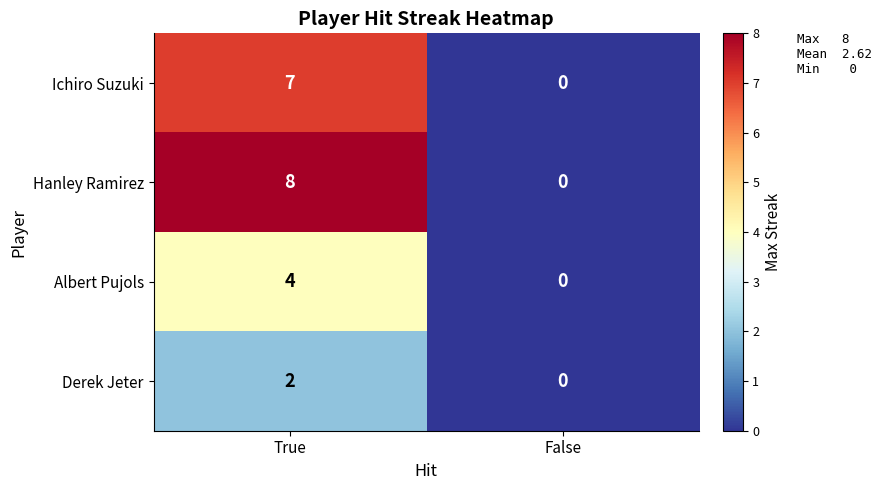

At which category does the chart reach its peak across all series?

True